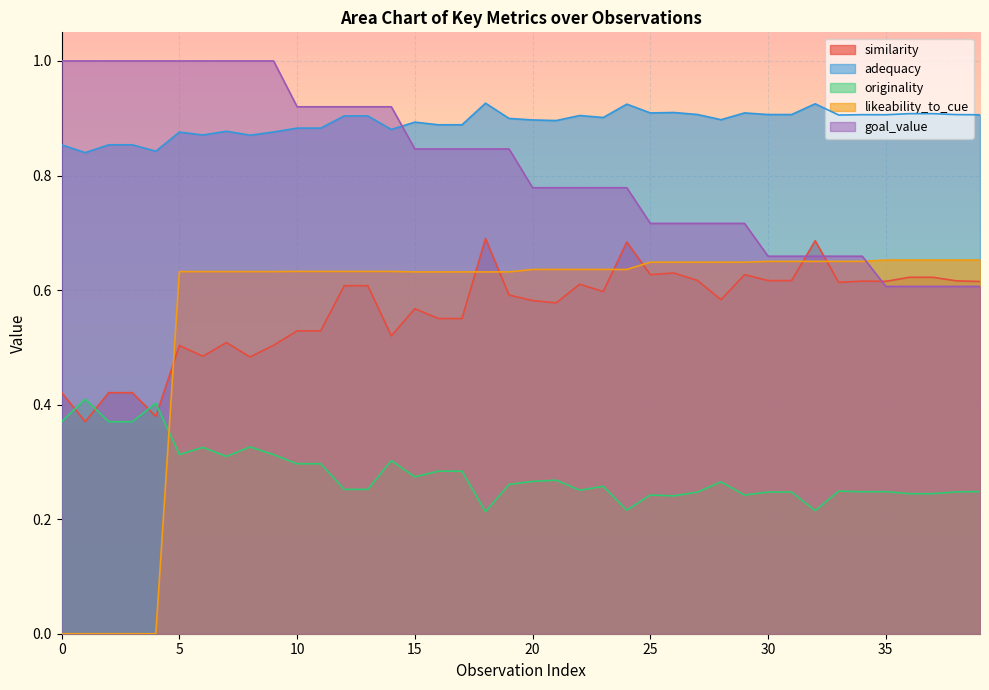

What is the value of the likeability_to_cue point at the 26th from the left?

0.6